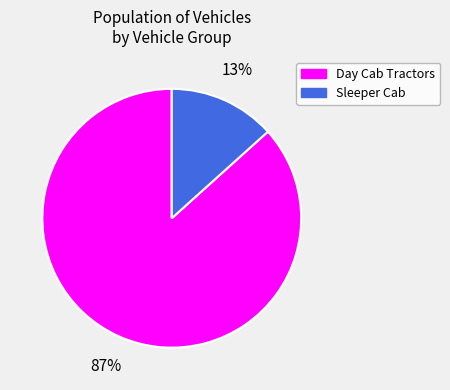

Which slice is the largest?

Day Cab Tractors